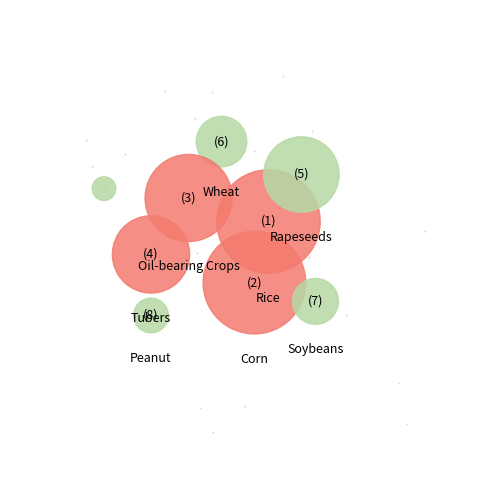

What is the change in value from Wheat to Corn?

+1221.0